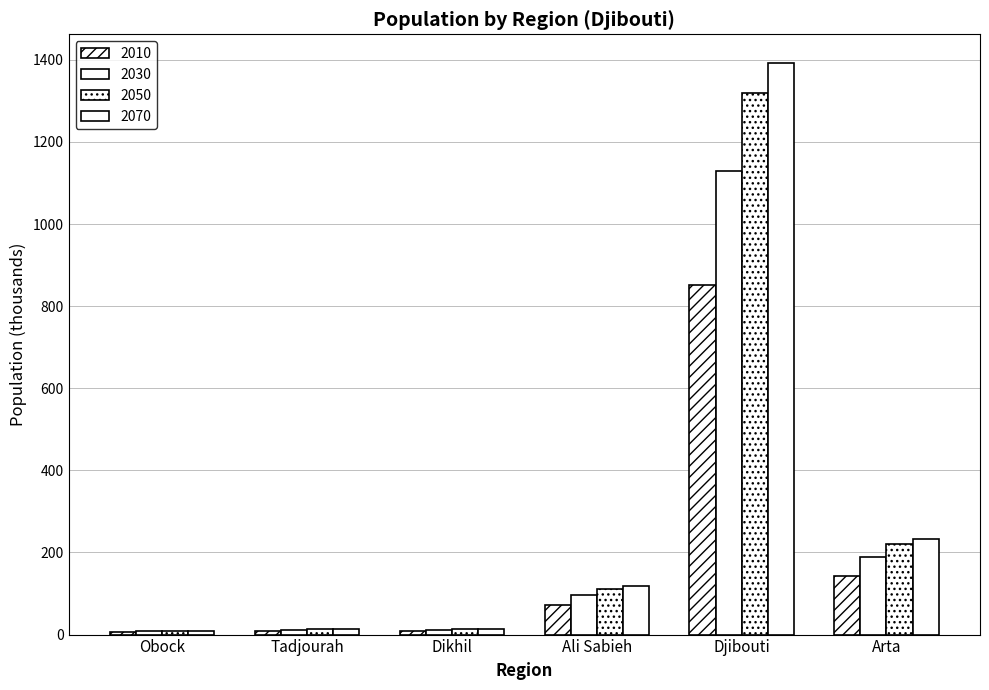

How many groups of bars are there?

6